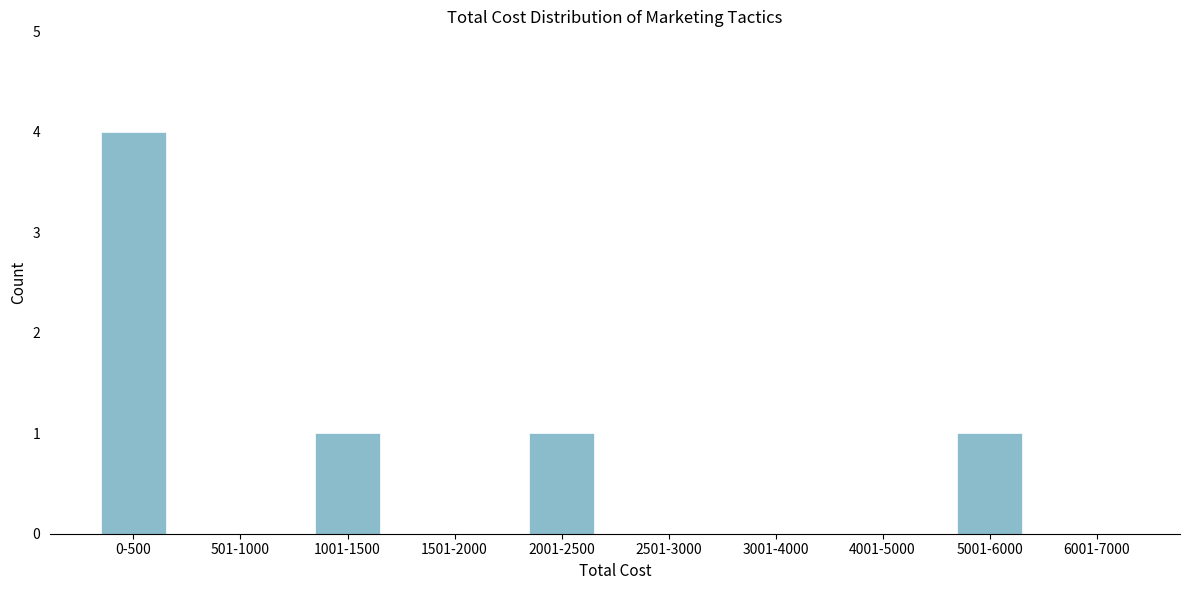

Reading left to right, extract all data points from this chart.

0-500=4	501-1000=0	1001-1500=1	1501-2000=0	2001-2500=1	2501-3000=0	3001-4000=0	4001-5000=0	5001-6000=1	6001-7000=0